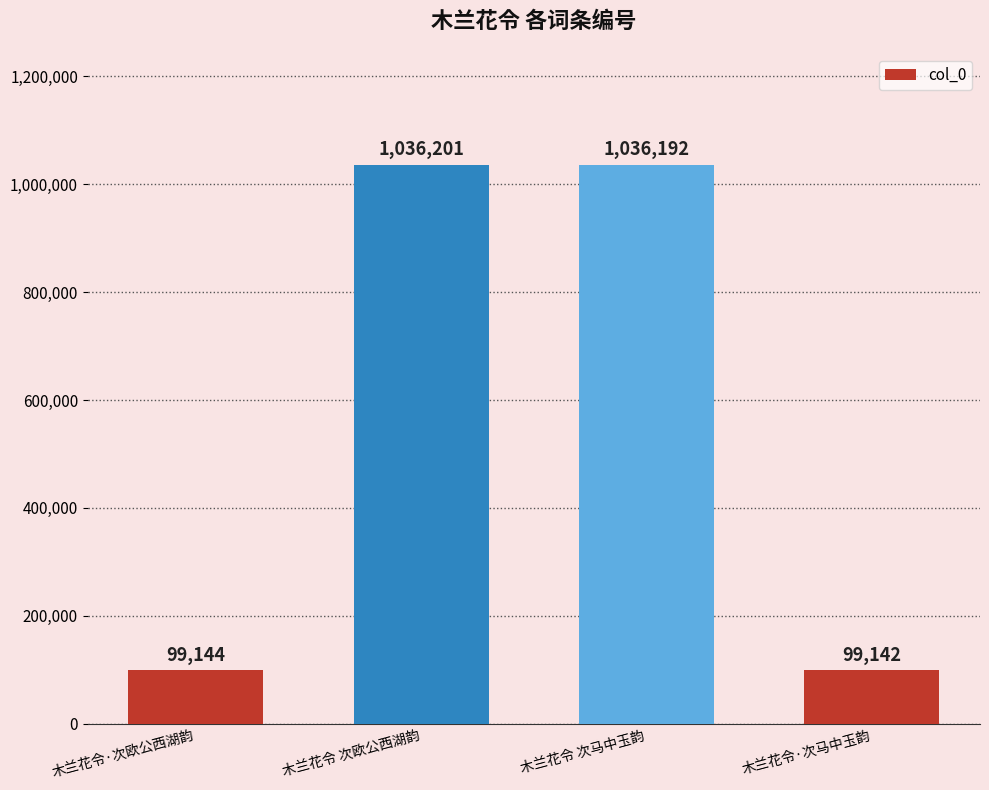

Reading right to left, what are all the values shown in this chart?

99142	1036192	1036201	99144